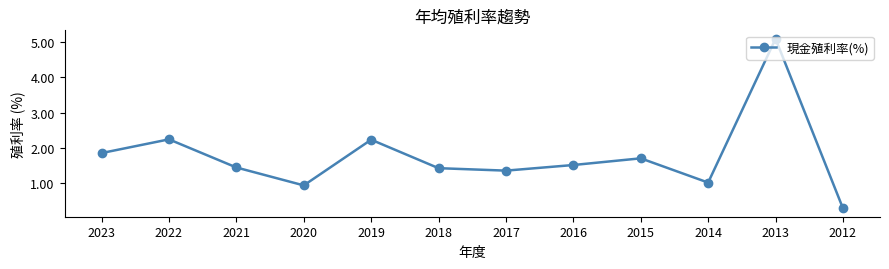

At which label is the value closest to 2?

2023